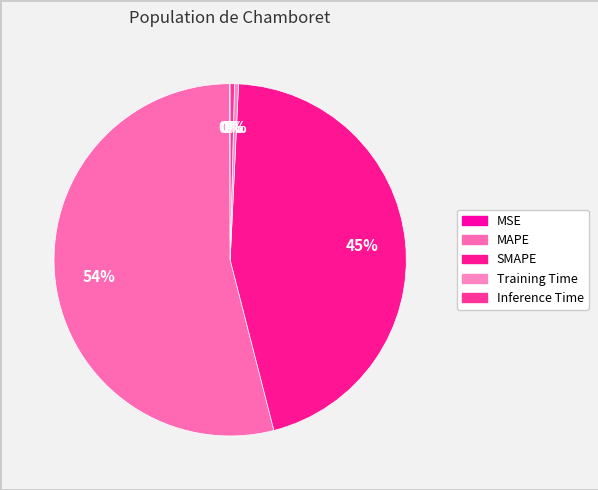

Which slice is the smallest?

MSE